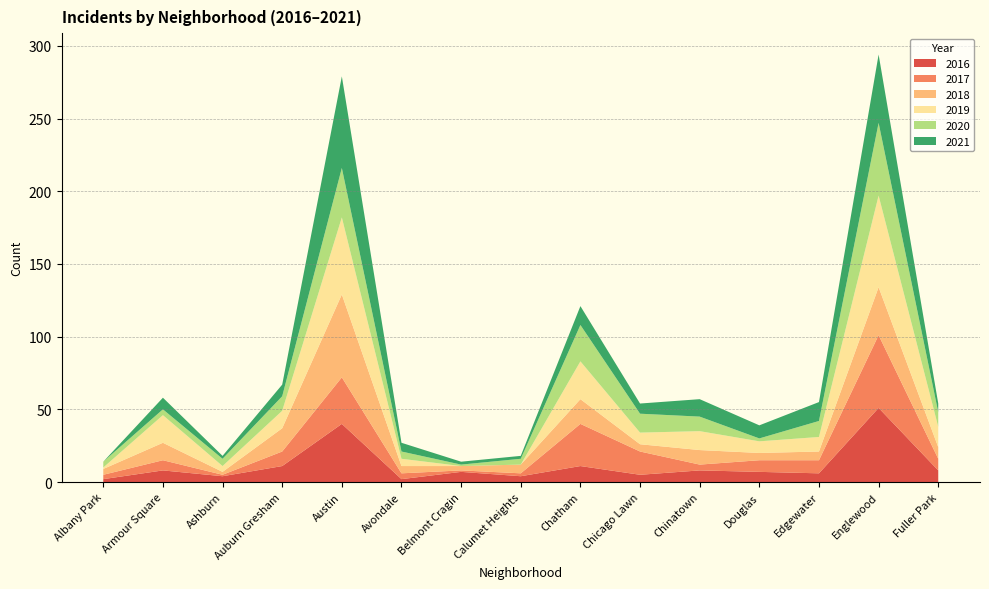

Reading left to right, transcribe all the data shown in this chart.

2017: Albany Park=3	Armour Square=7	Ashburn=1	Auburn Gresham=10	Austin=32	Avondale=4	Belmont Cragin=1	Calumet Heights=2	Chatham=29	Chicago Lawn=16	Chinatown=4	Douglas=8	Edgewater=9	Englewood=50	Fuller Park=8
2018: Albany Park=4	Armour Square=12	Ashburn=2	Auburn Gresham=16	Austin=57	Avondale=5	Belmont Cragin=3	Calumet Heights=6	Chatham=17	Chicago Lawn=5	Chinatown=10	Douglas=5	Edgewater=6	Englewood=33	Fuller Park=8
2021: Albany Park=0	Armour Square=8	Ashburn=2	Auburn Gresham=8	Austin=63	Avondale=6	Belmont Cragin=2	Calumet Heights=2	Chatham=13	Chicago Lawn=7	Chinatown=12	Douglas=9	Edgewater=13	Englewood=47	Fuller Park=6
2019: Albany Park=1	Armour Square=19	Ashburn=4	Auburn Gresham=12	Austin=53	Avondale=5	Belmont Cragin=0	Calumet Heights=0	Chatham=26	Chicago Lawn=8	Chinatown=13	Douglas=8	Edgewater=10	Englewood=63	Fuller Park=14
2016: Albany Park=2	Armour Square=8	Ashburn=4	Auburn Gresham=11	Austin=40	Avondale=2	Belmont Cragin=7	Calumet Heights=4	Chatham=11	Chicago Lawn=5	Chinatown=8	Douglas=7	Edgewater=6	Englewood=51	Fuller Park=8
2020: Albany Park=4	Armour Square=4	Ashburn=5	Auburn Gresham=10	Austin=34	Avondale=5	Belmont Cragin=1	Calumet Heights=4	Chatham=25	Chicago Lawn=13	Chinatown=10	Douglas=2	Edgewater=11	Englewood=50	Fuller Park=10